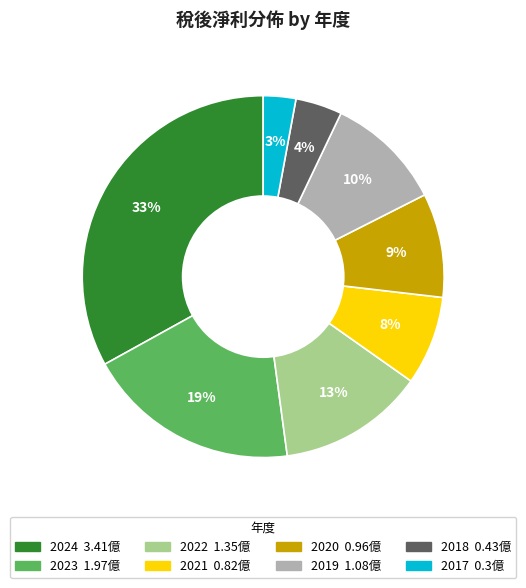

Count the number of slices in the pie.

8